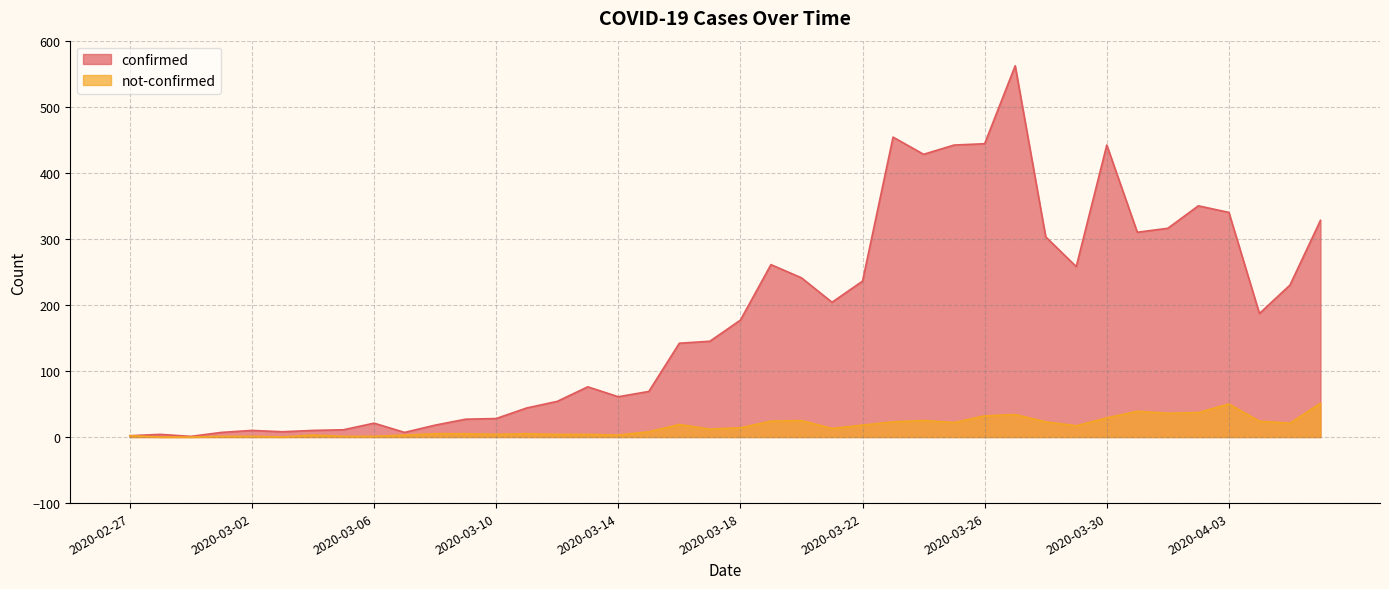

In not-confirmed, how many points are higher than both neighbors (excluding endpoints)?

8